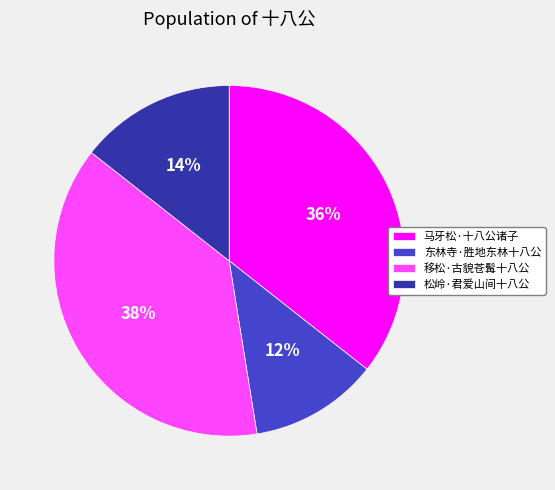

The 东林寺·胜地东林十八公 slice represents 12% of the pie. True or false?

True